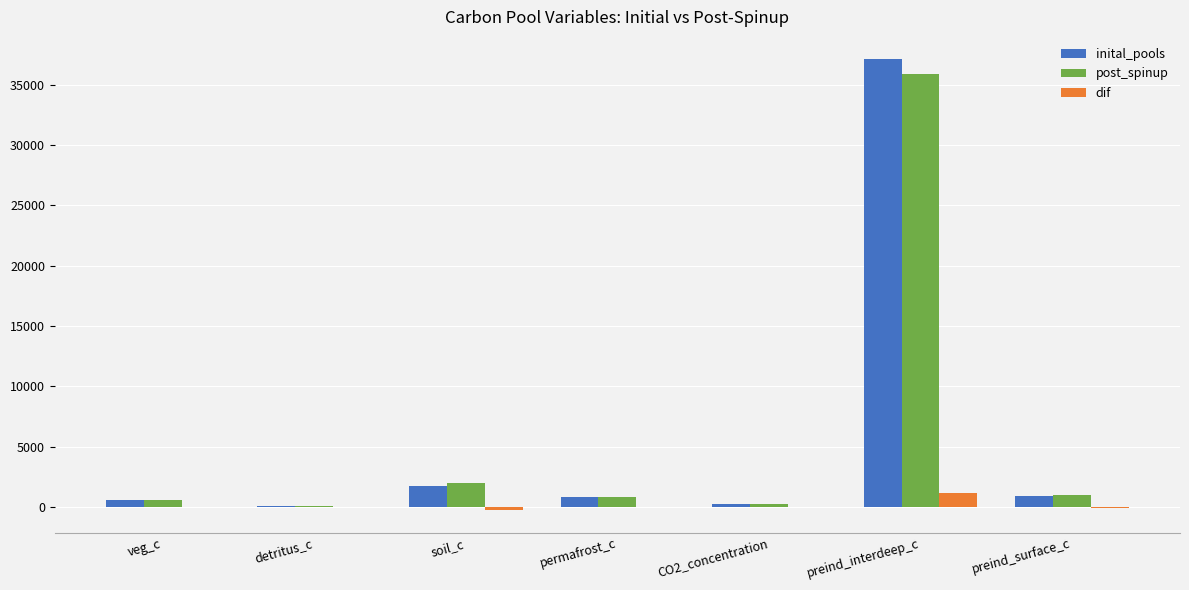

What is the approximate value of dif at preind_surface_c?

-64.7